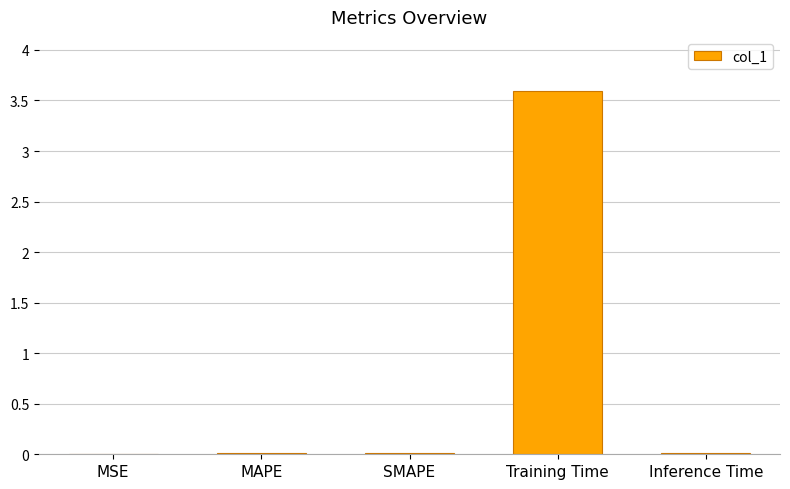

Which category has the highest value across all series?

Training Time